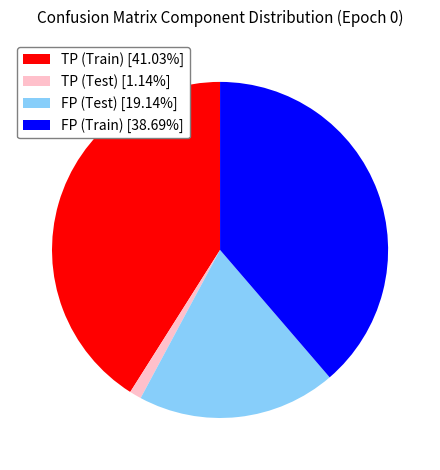

Do FP (Train) and FP (Test) together represent more than half of the pie?

Yes